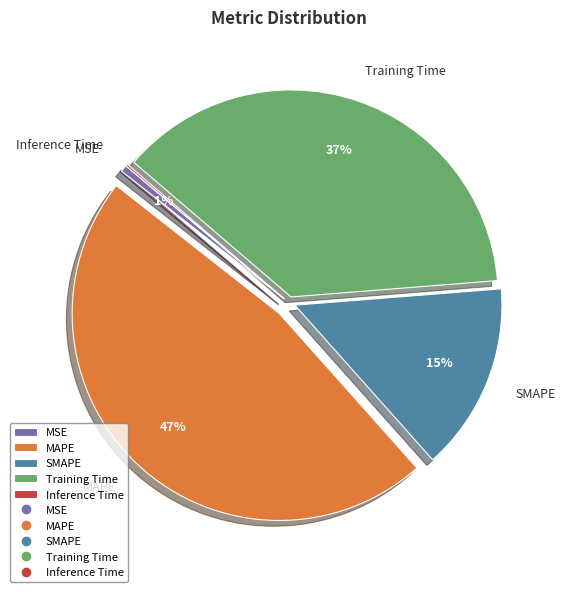

Do MAPE and SMAPE together represent more than half of the pie?

Yes